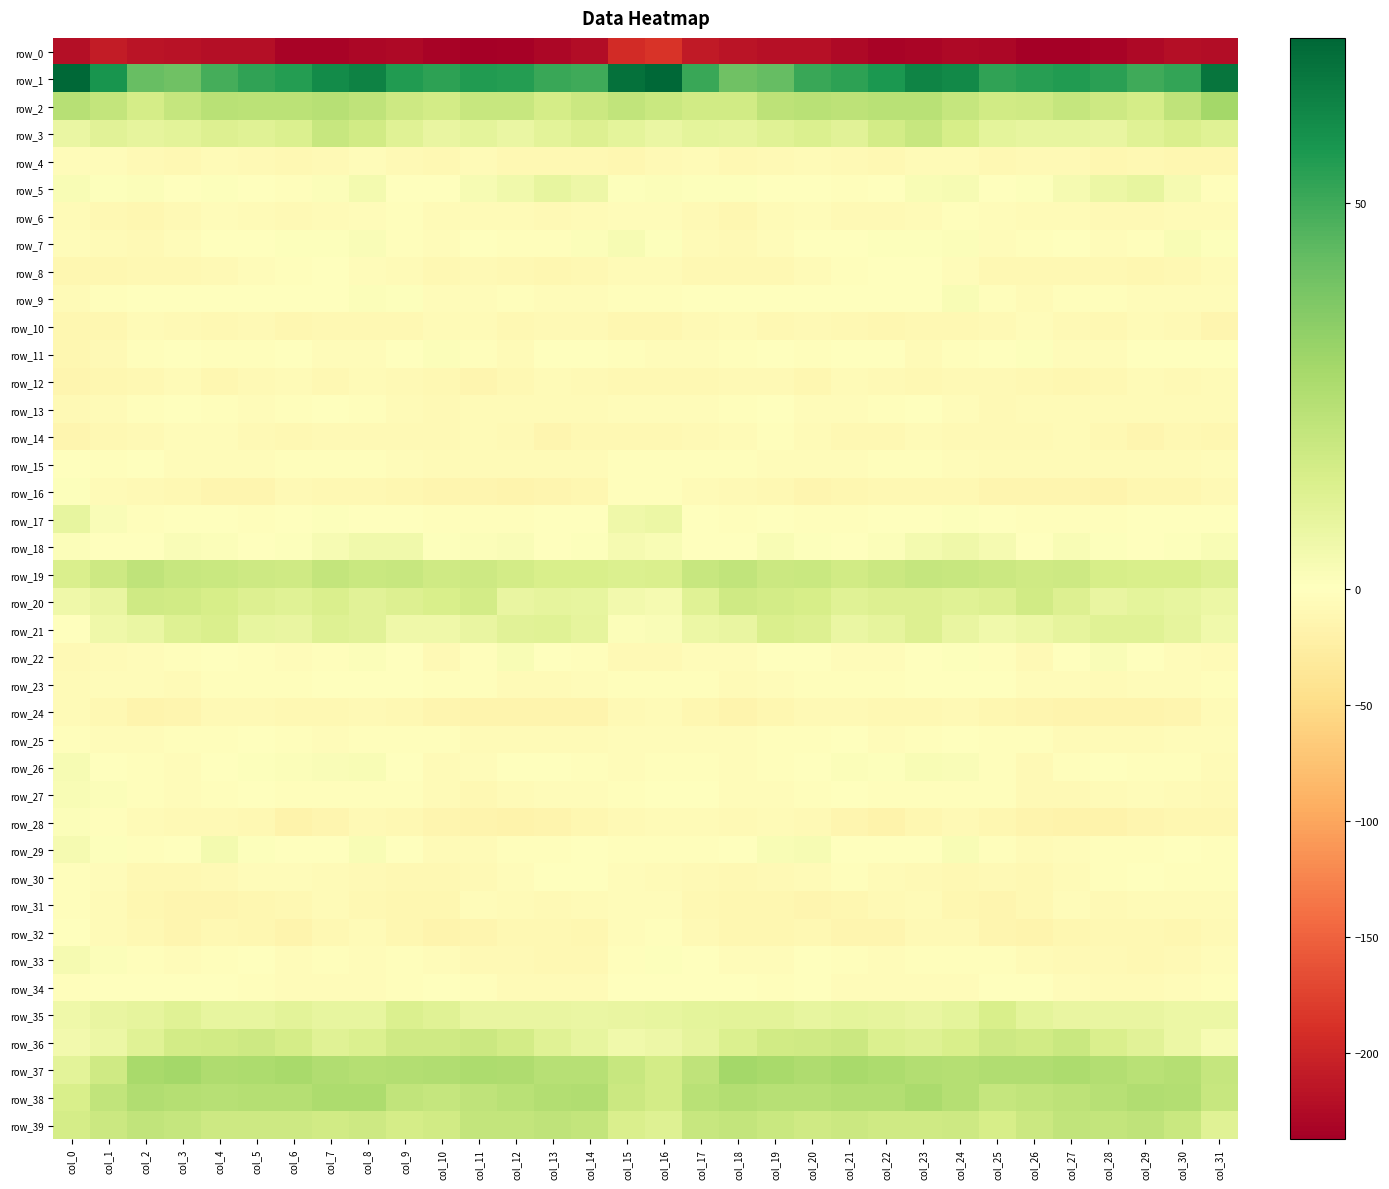

Where does the row_15 series first go above -4?

col_0